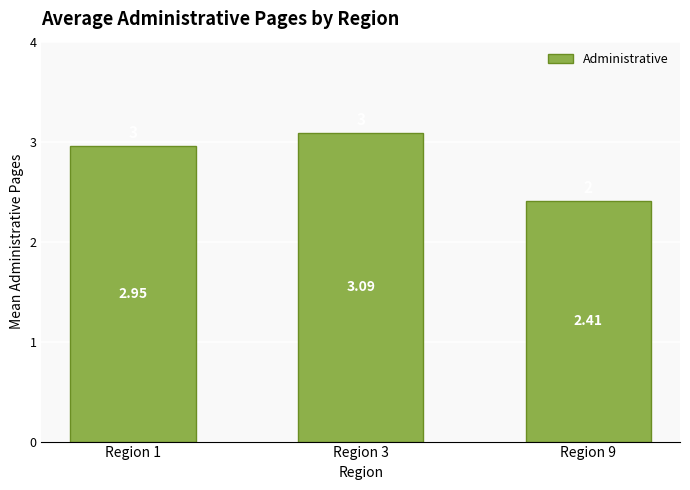

Reading left to right, what are all the values shown in this chart?

Region 1=3.0	Region 3=3.1	Region 9=2.4